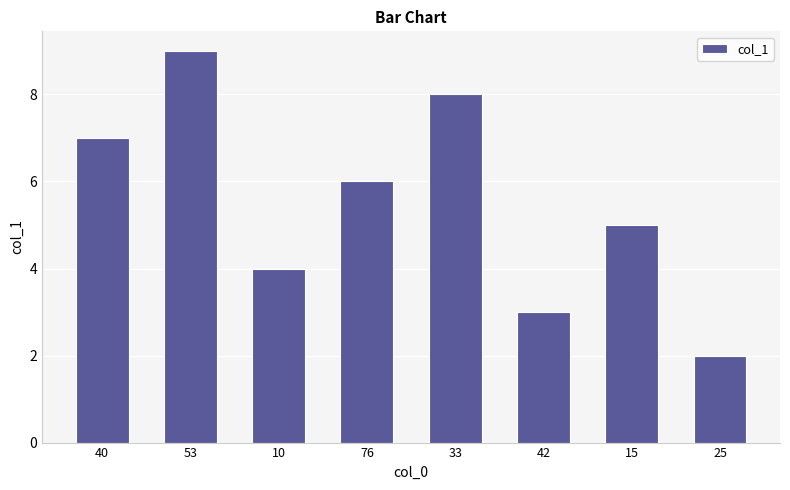

What is the label of the 2nd bar from the left?

53